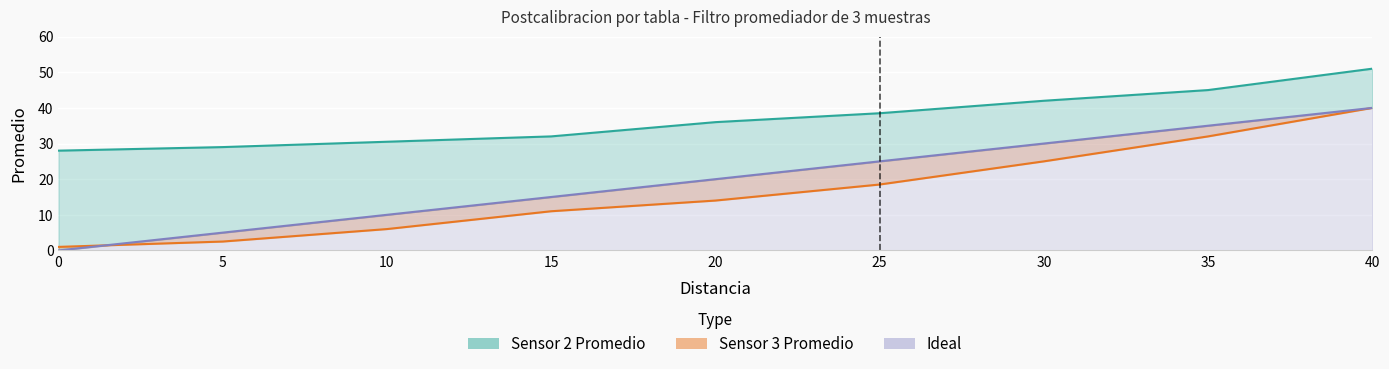

What is the average value of the Ideal series?

20.0